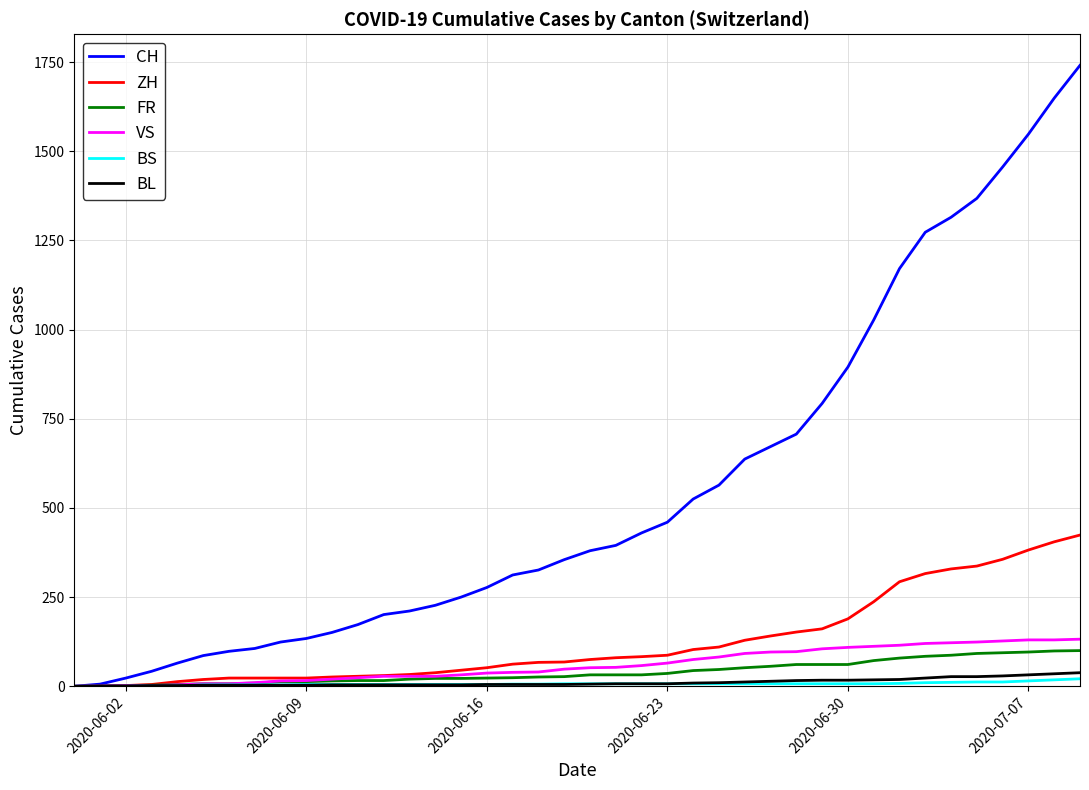

Rank the series by their maximum value, from highest to lowest.

CH, ZH, VS, FR, BL, BS